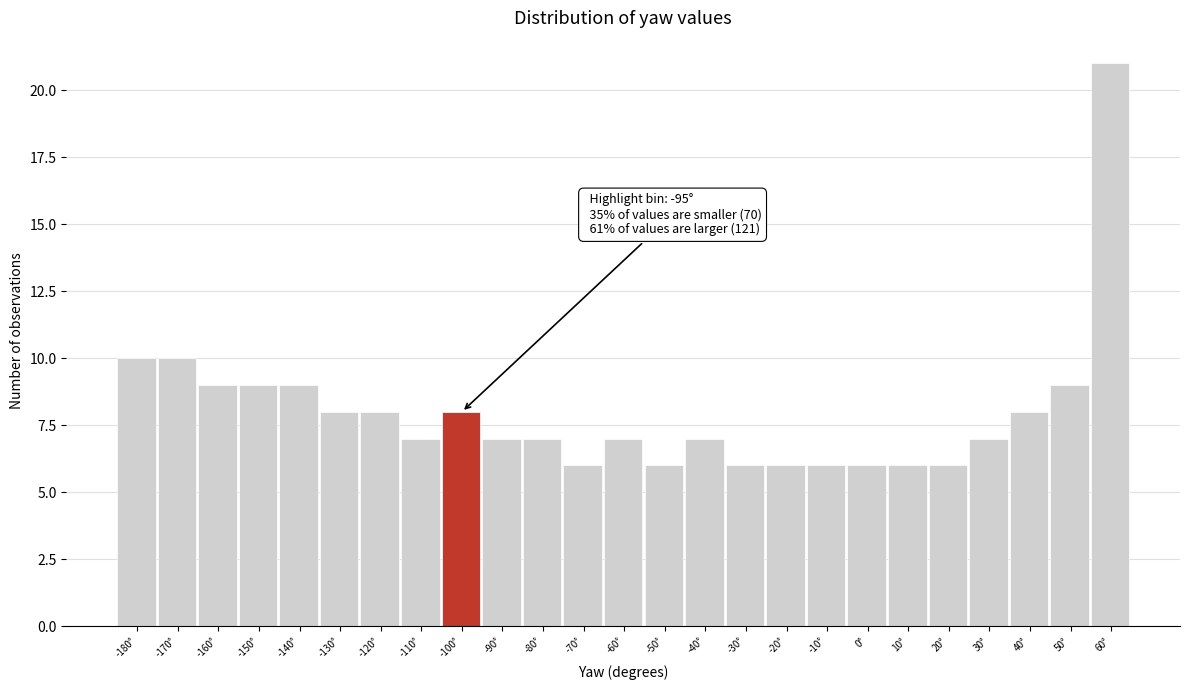

Reading right to left, list all the values displayed in this chart.

21	9	8	7	6	6	6	6	6	6	7	6	7	6	7	7	8	7	8	8	9	9	9	10	10